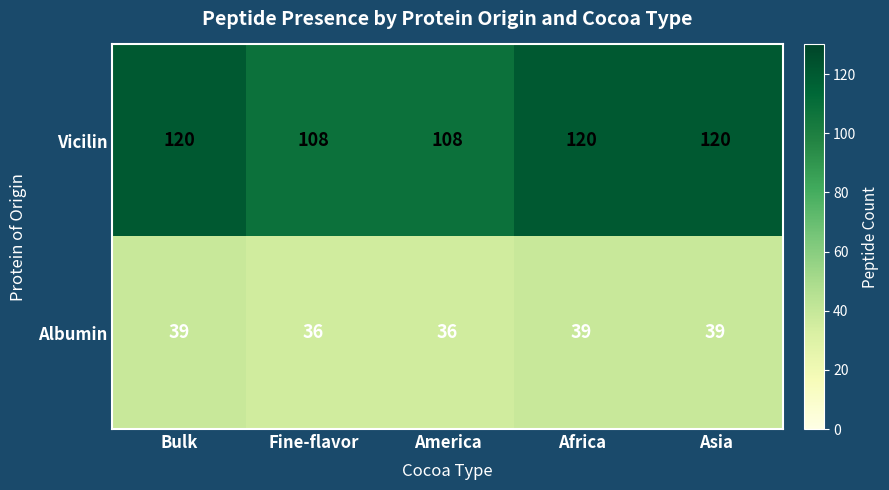

Which series changed the most between America and Asia?

Vicilin